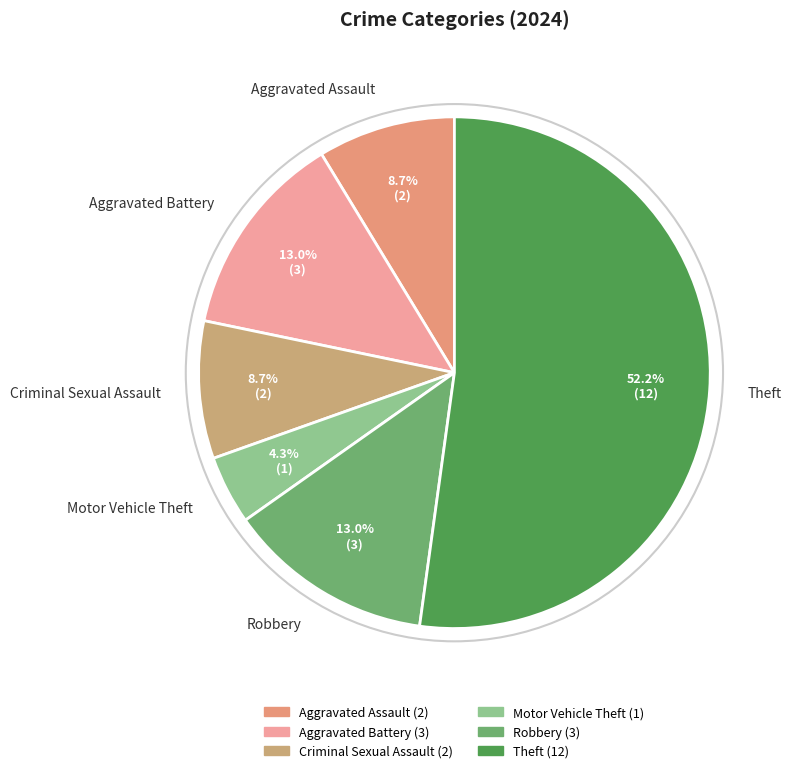

Does Aggravated Assault account for over 50% of the chart?

No